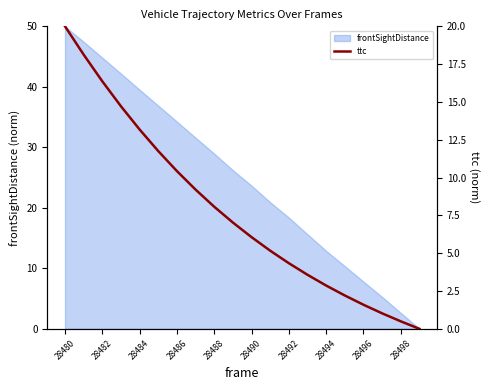

Is it true that frontSightDistance equals 39.5 at 28484?

True